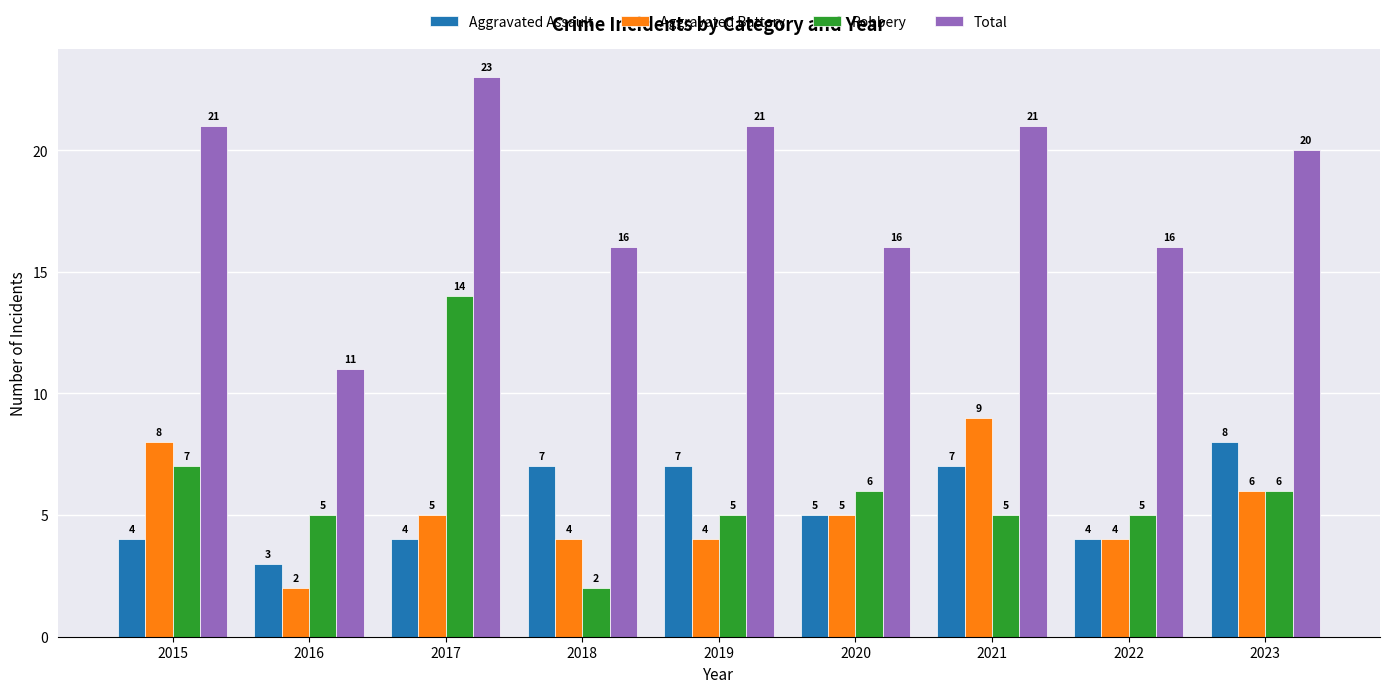

Which series changed the most between 2016 and 2018?

Total